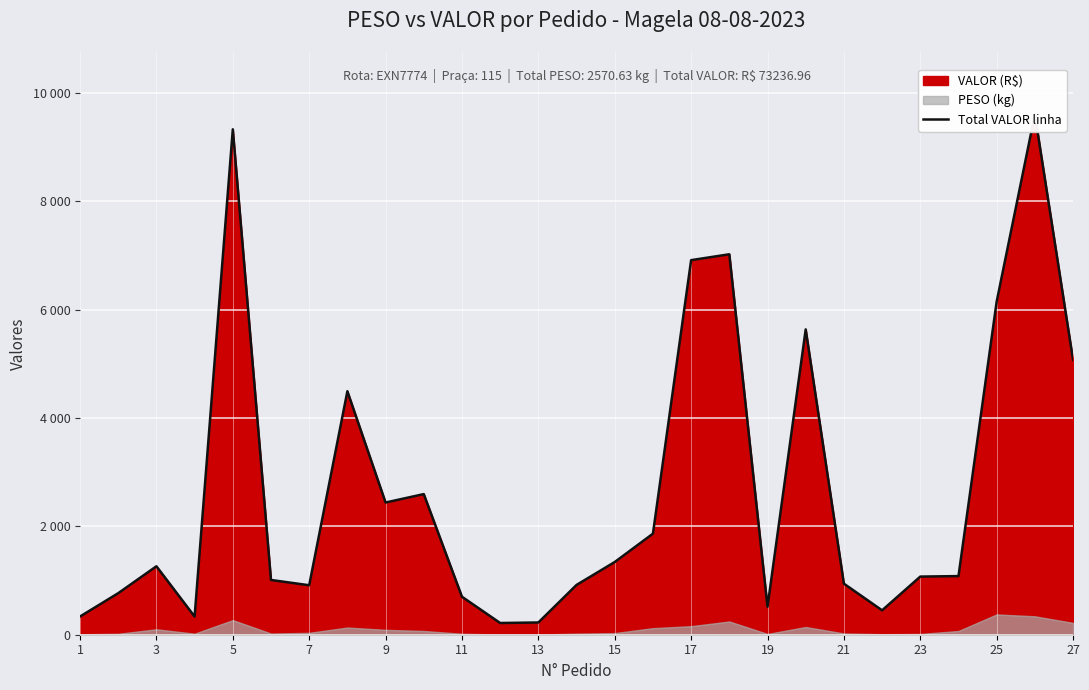

What is the greatest value displayed?

9606.4